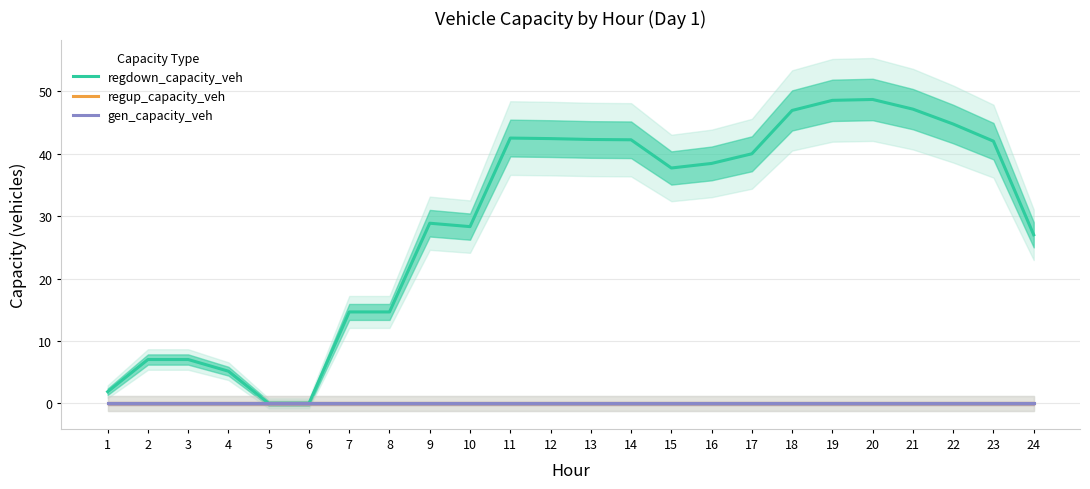

Which series has the largest total across all categories?

regdown_capacity_veh